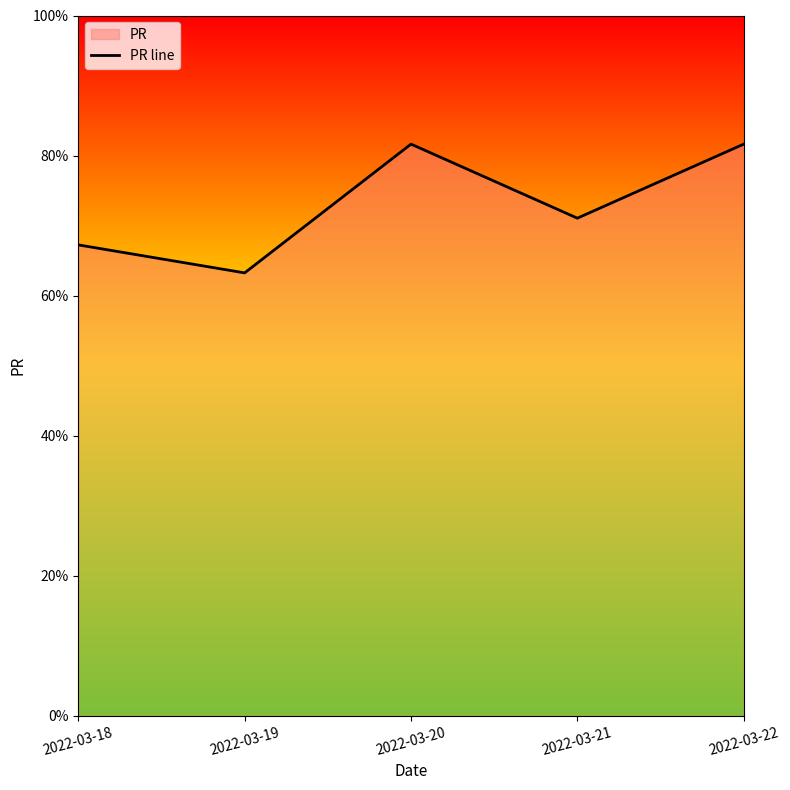

Reading left to right, list all the values displayed in this chart.

2022-03-18=67.2	2022-03-19=63.2	2022-03-20=81.6	2022-03-21=71.1	2022-03-22=81.6